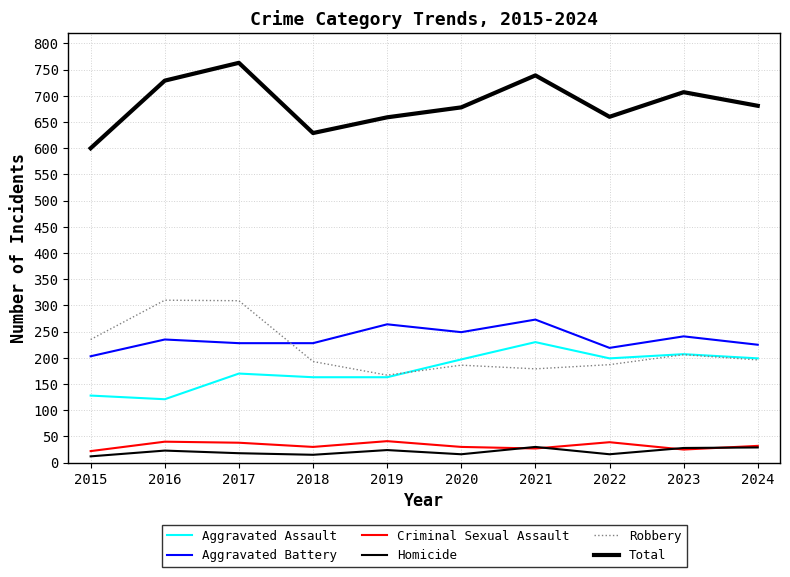

True or false: Criminal Sexual Assault has a value of 22 at 2015.

True